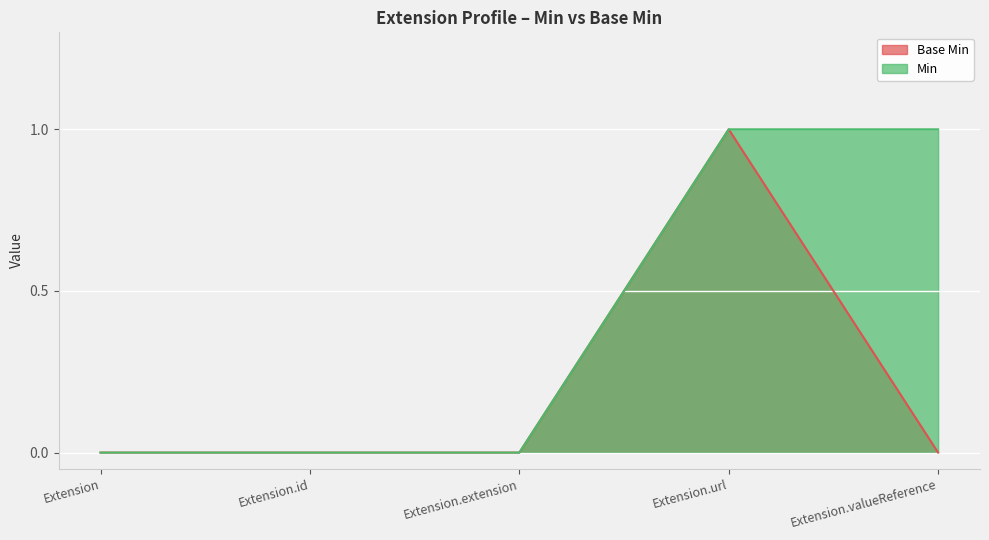

Which series has the widest spread of values?

Base Min